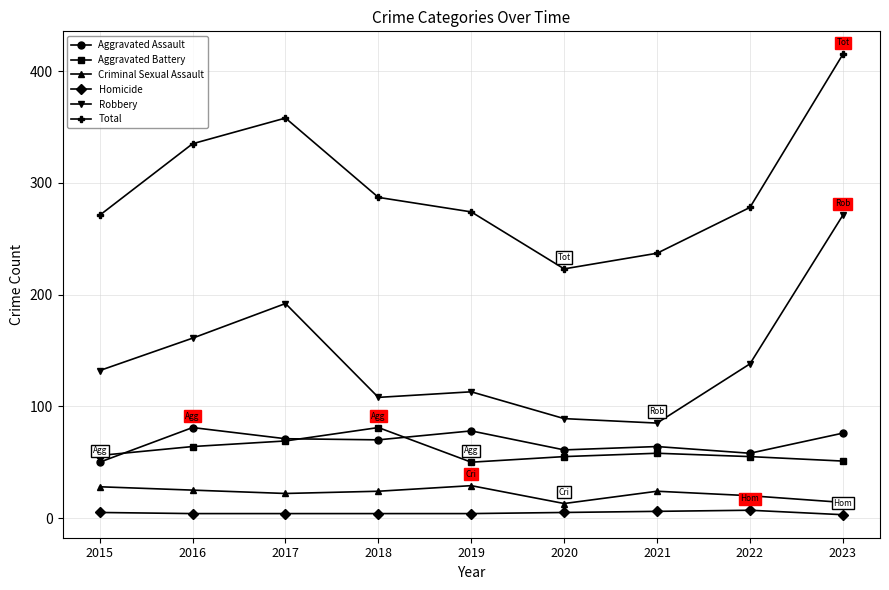

What is the lowest value of the Homicide series?

3